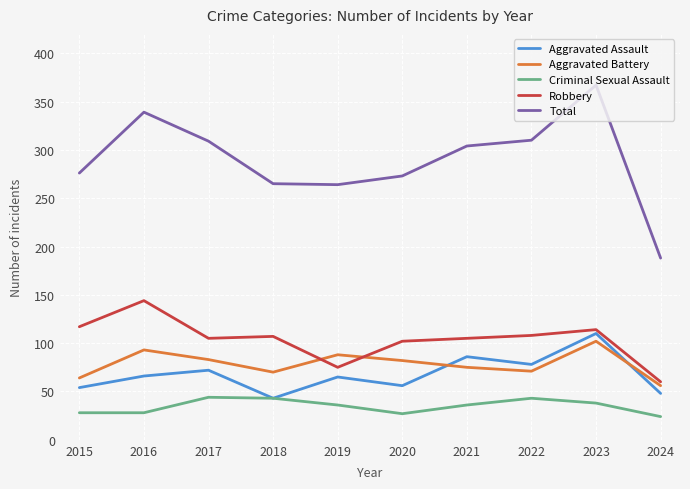

The Aggravated Assault series shows 117 at 2016. True or false?

False